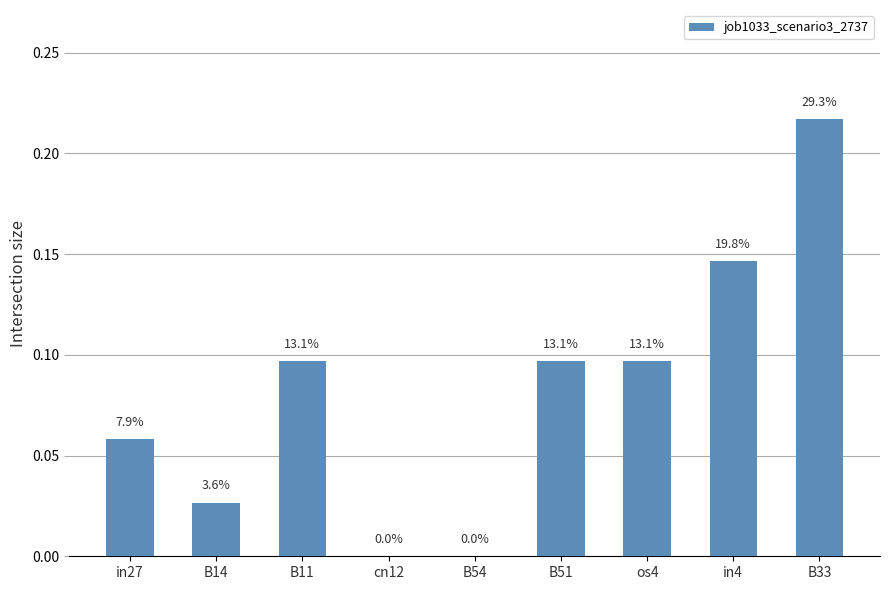

How many categories are shown in the chart?

9